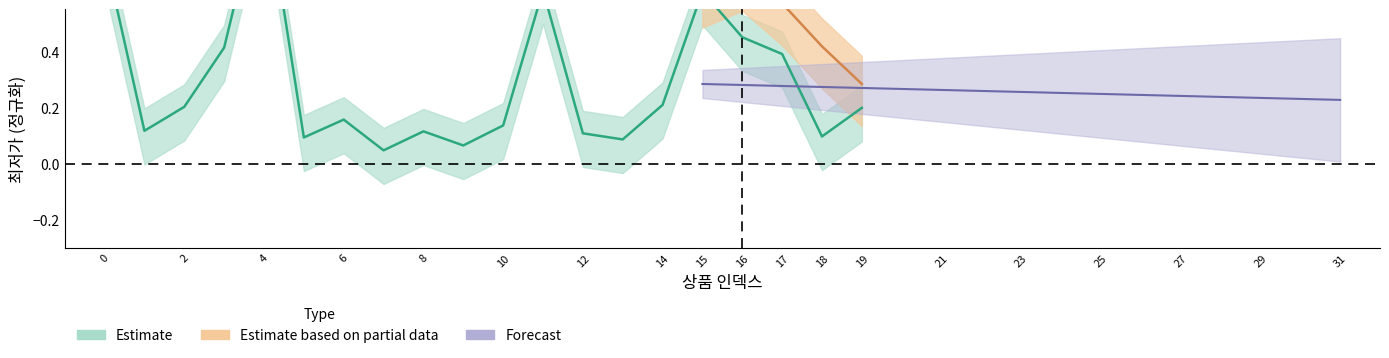

What is the average value?

0.3